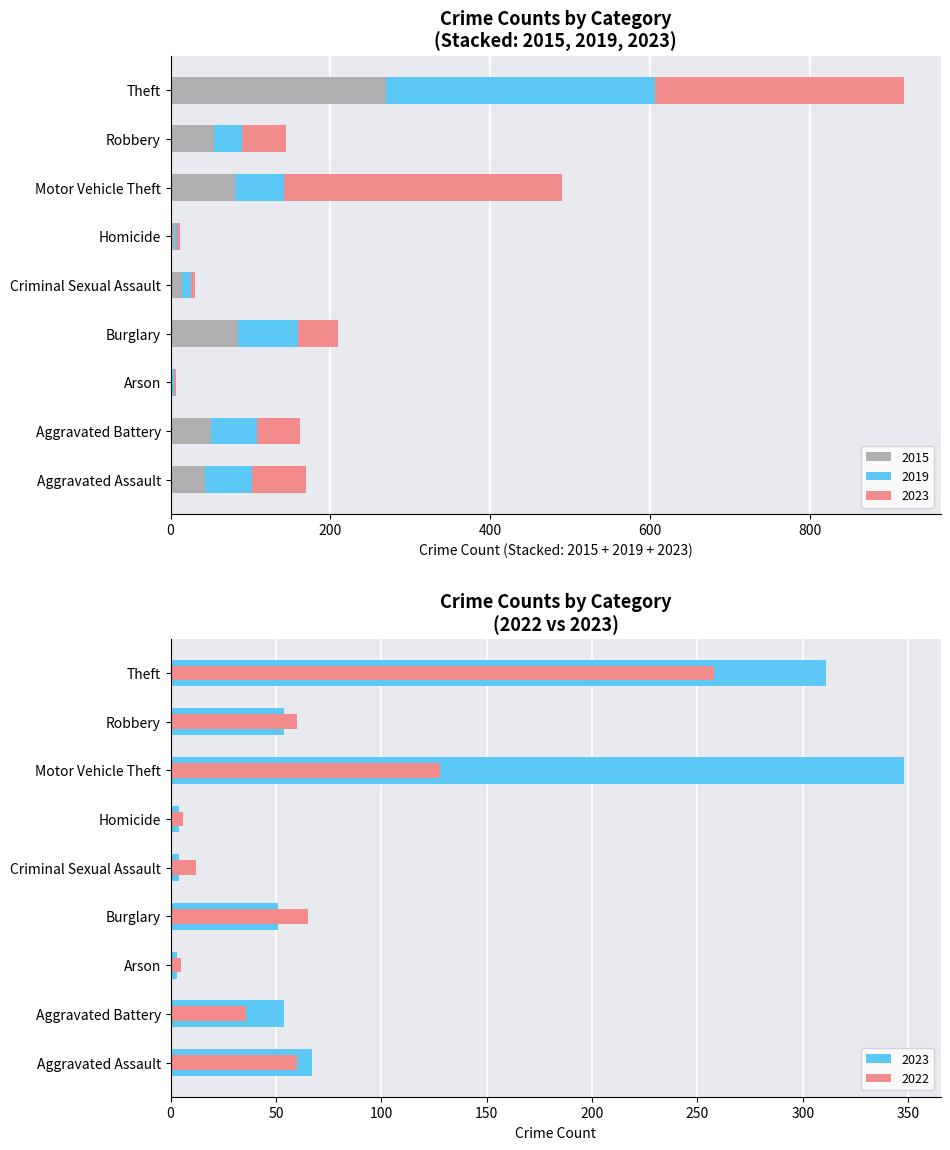

What is the difference between the maximum and minimum values in the 2023 series?

345